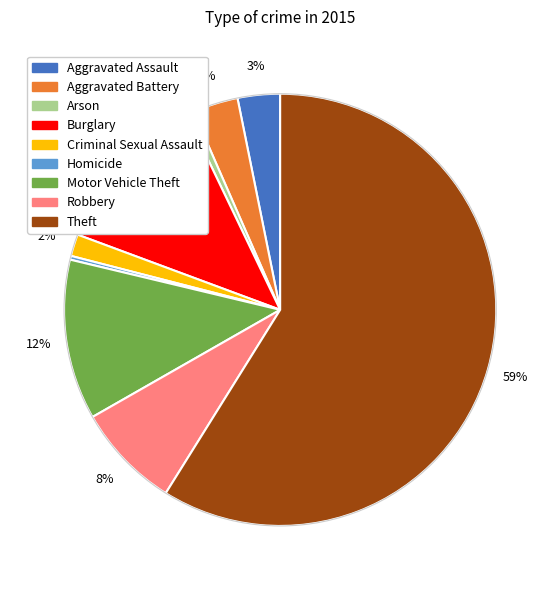

Which category has the biggest portion of the pie?

Theft